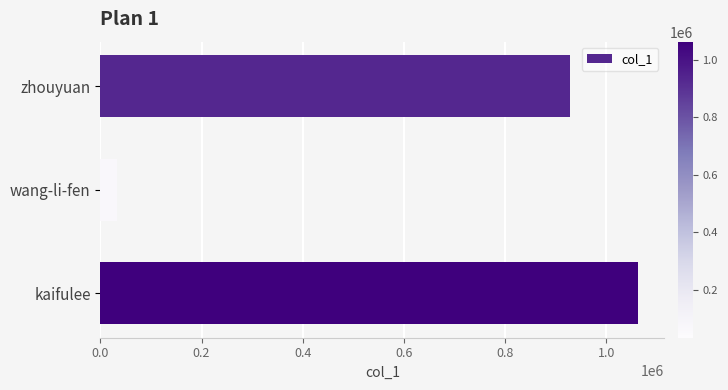

Where is the data nearest to the value 548014?

zhouyuan